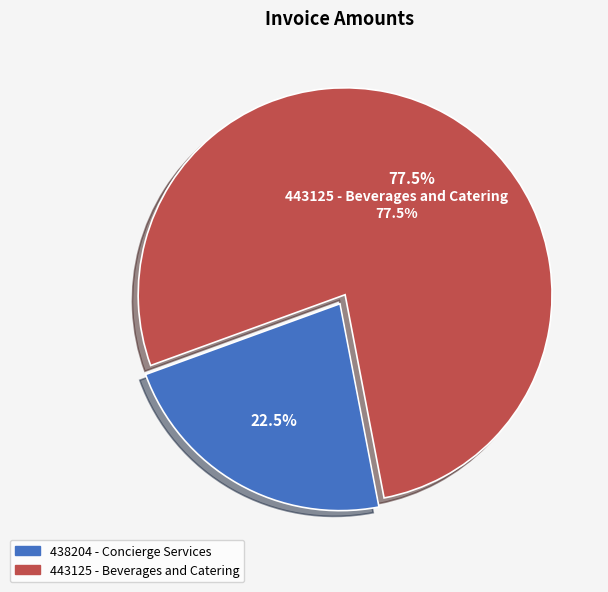

What percentage is the 443125 - Beverages and Catering slice, to the nearest percent?

78%